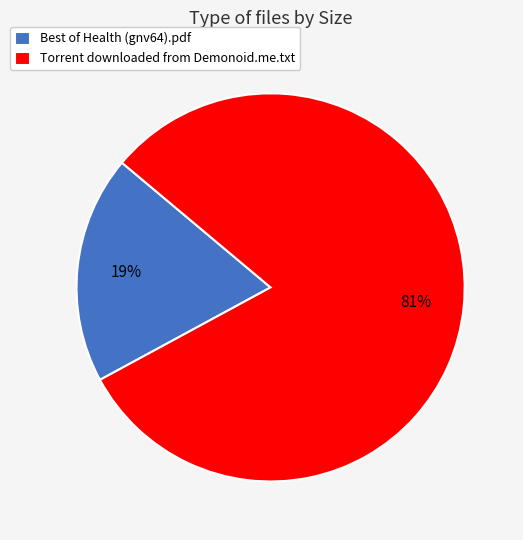

To the nearest percent, what is the combined percentage of Best of Health (gnv64).pdf and Torrent downloaded from Demonoid.me.txt?

100%